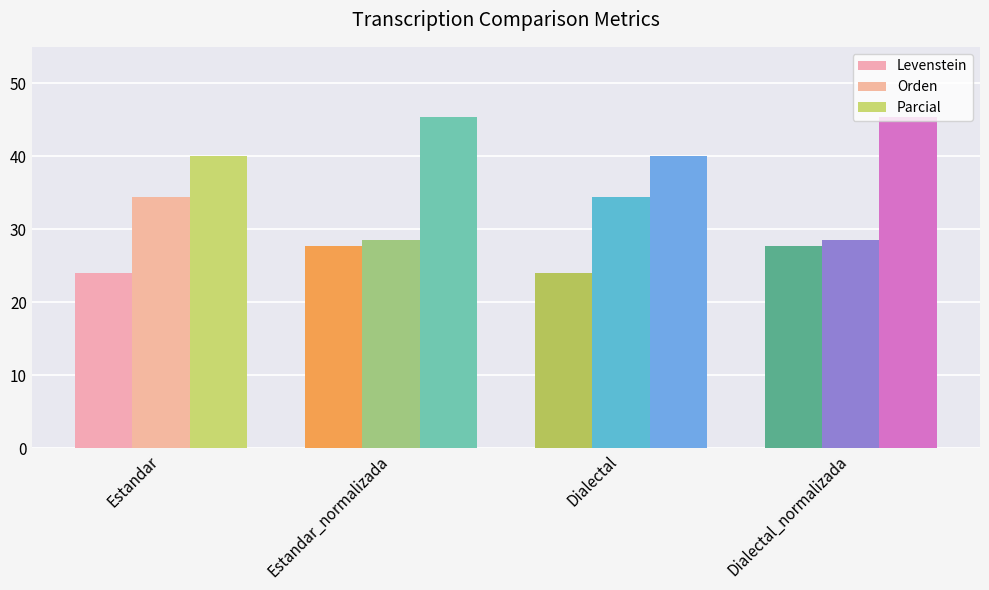

The Parcial series shows 9.8 at Estandar. True or false?

False